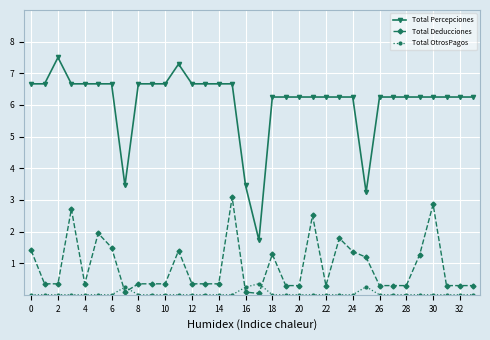

Count the number of data series in this chart.

3